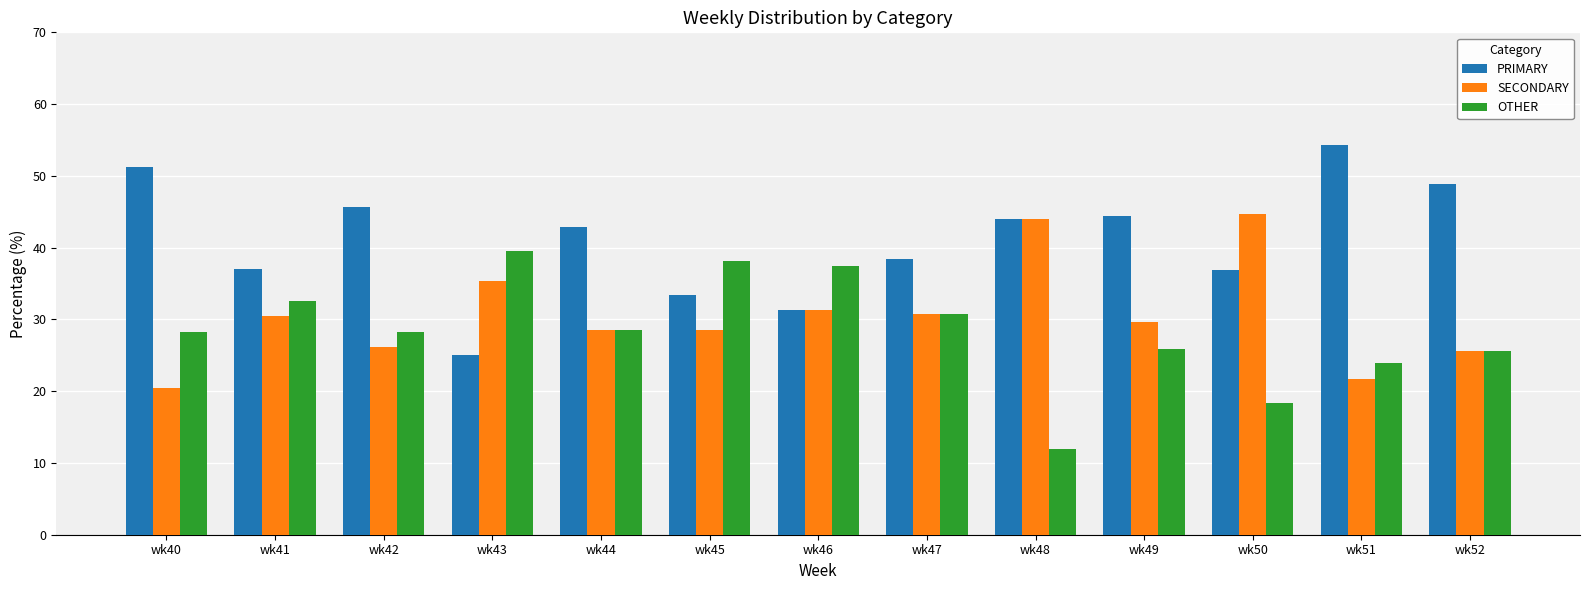

What is the spread (max minus min) of values at wk52?

23.4